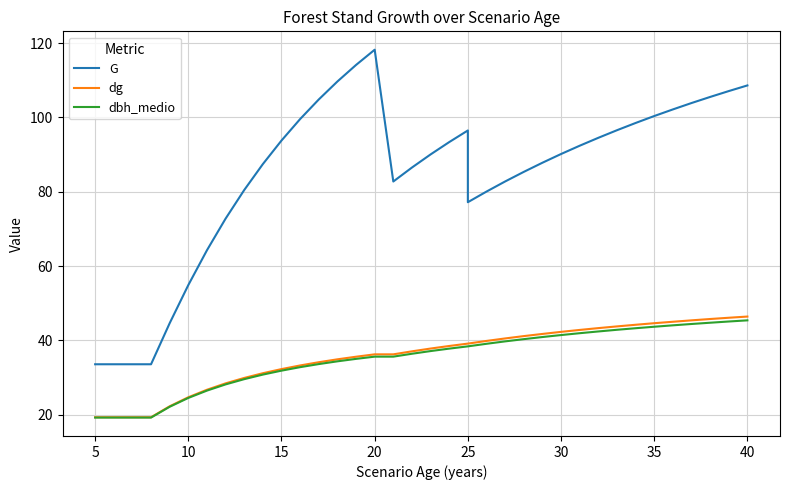

Which series has the widest spread of values?

G